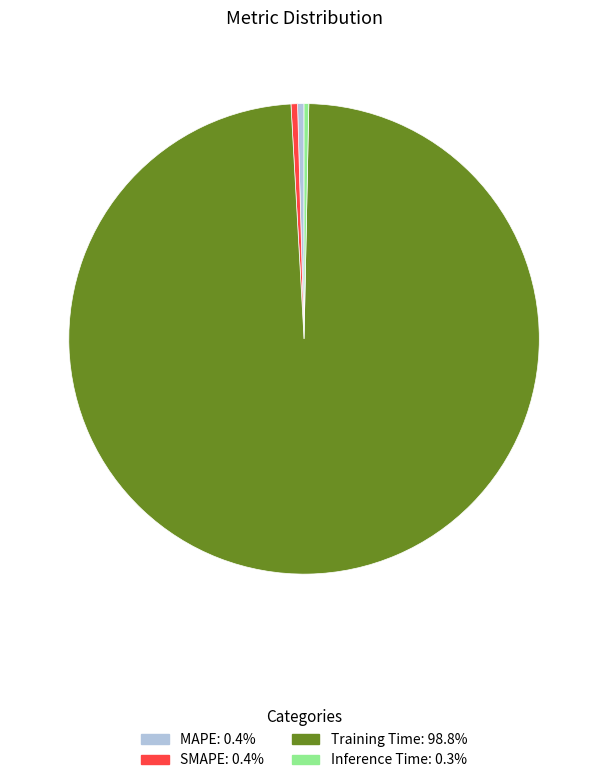

Does Training Time account for over 50% of the chart?

Yes